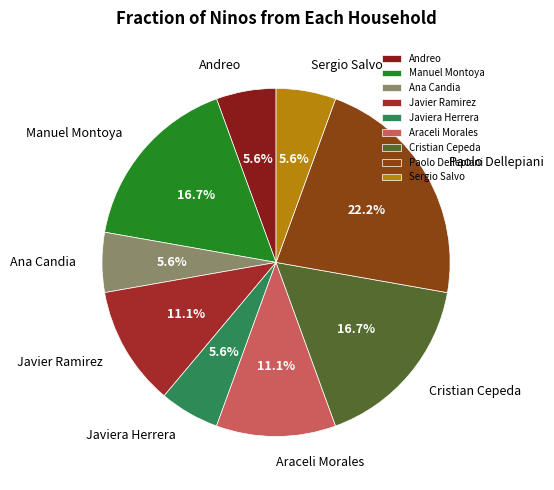

Is it true that Andreo is 6% of the pie?

True